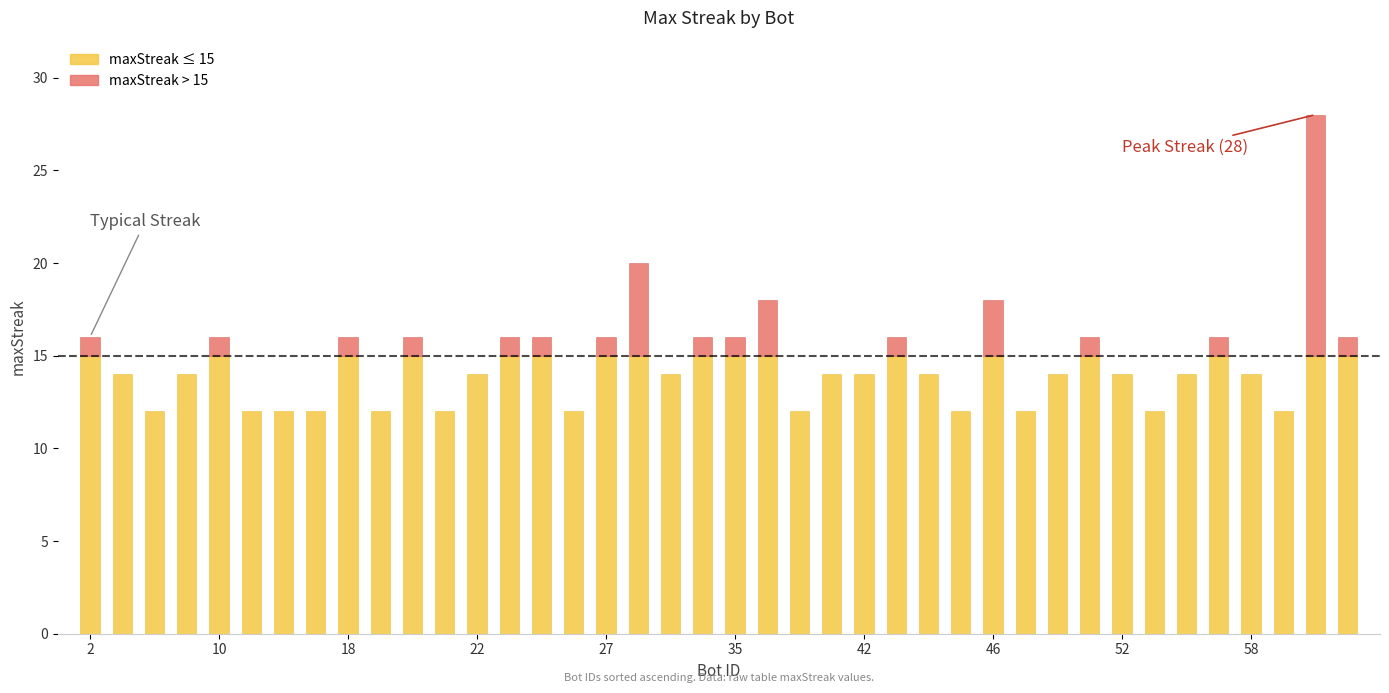

What is the sum of all values?

590